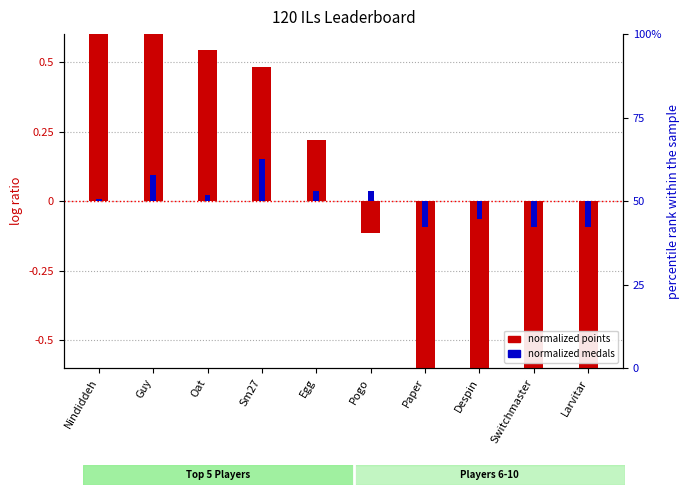

What is the difference between the maximum and minimum values in the normalized points series?

3.2